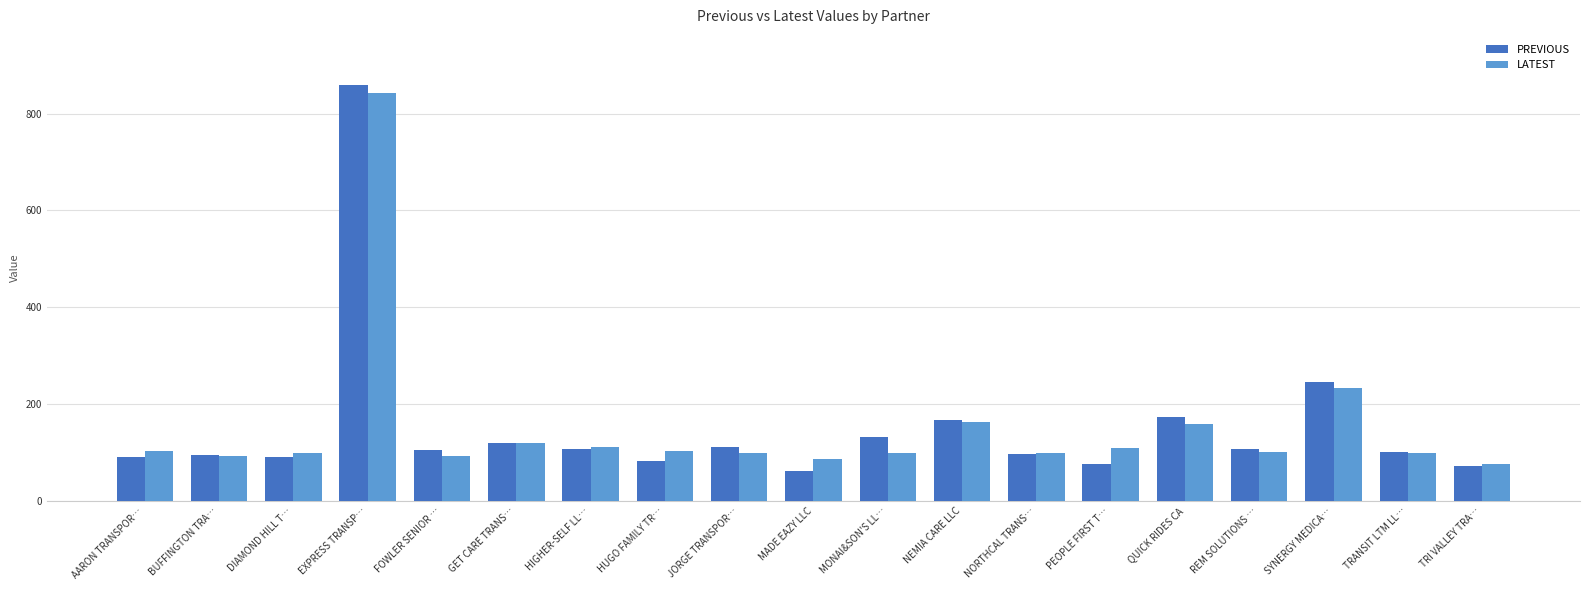

At which category is the sum across all series the highest?

EXPRESS TRANSP…